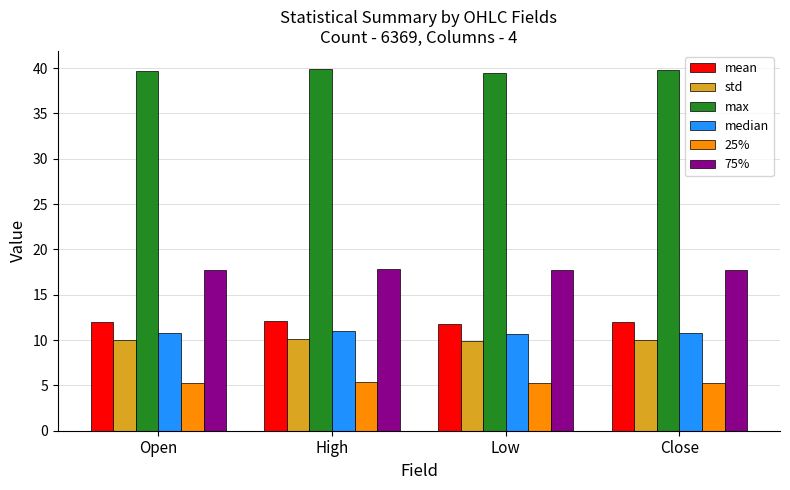

What is the greatest value displayed?

39.9